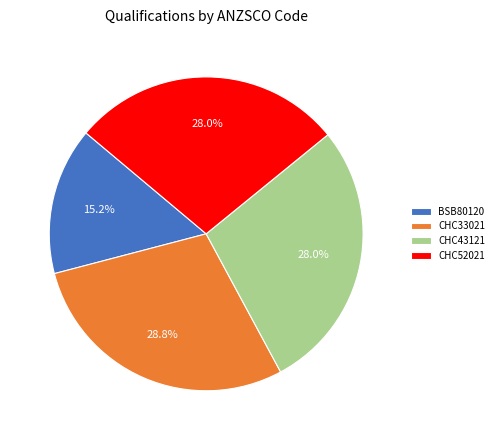

Is it true that CHC43121 is 28% of the pie?

True